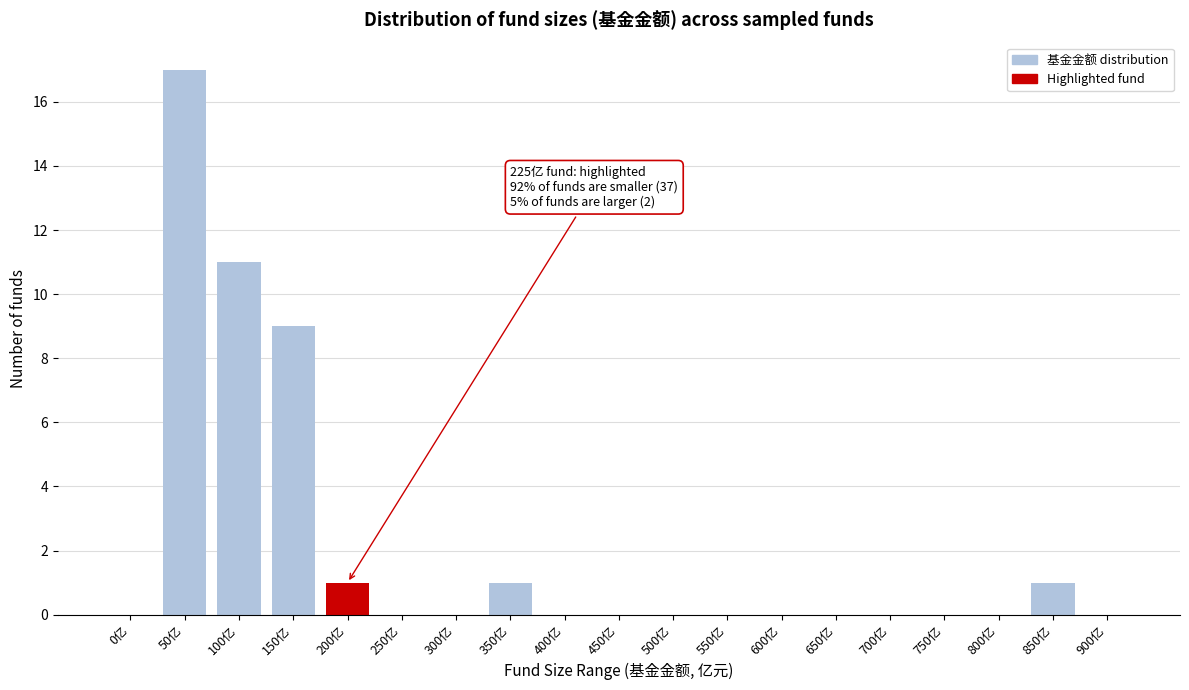

Reading right to left, extract all data points from this chart.

900亿=0	850亿=1	800亿=0	750亿=0	700亿=0	650亿=0	600亿=0	550亿=0	500亿=0	450亿=0	400亿=0	350亿=1	300亿=0	250亿=0	200亿=1	150亿=9	100亿=11	50亿=17	0亿=0